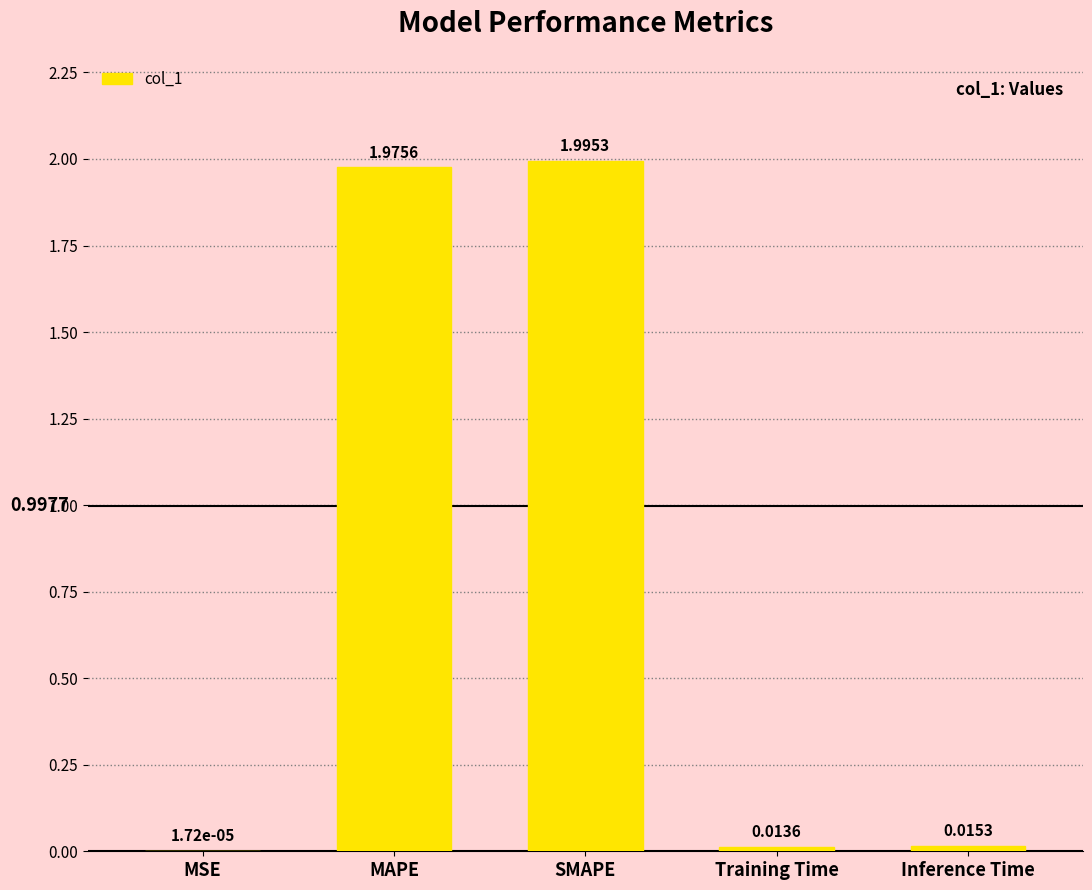

What is the average value?

0.8